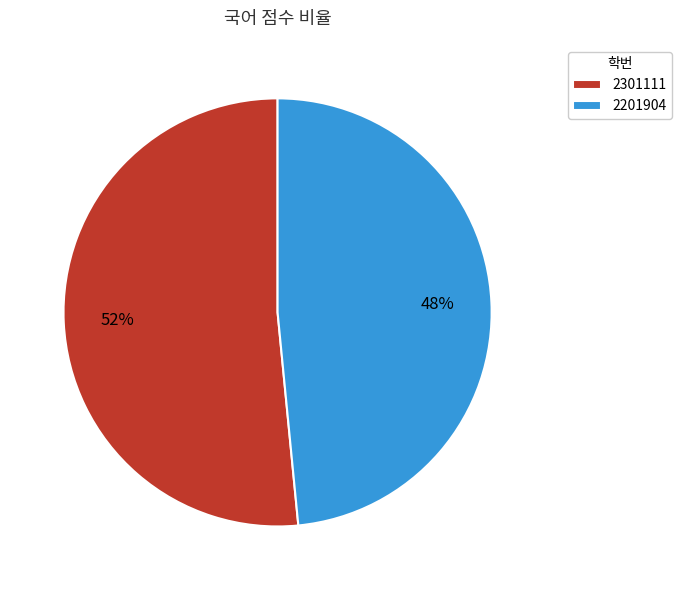

True or false: 2301111 accounts for 43% of the total.

False